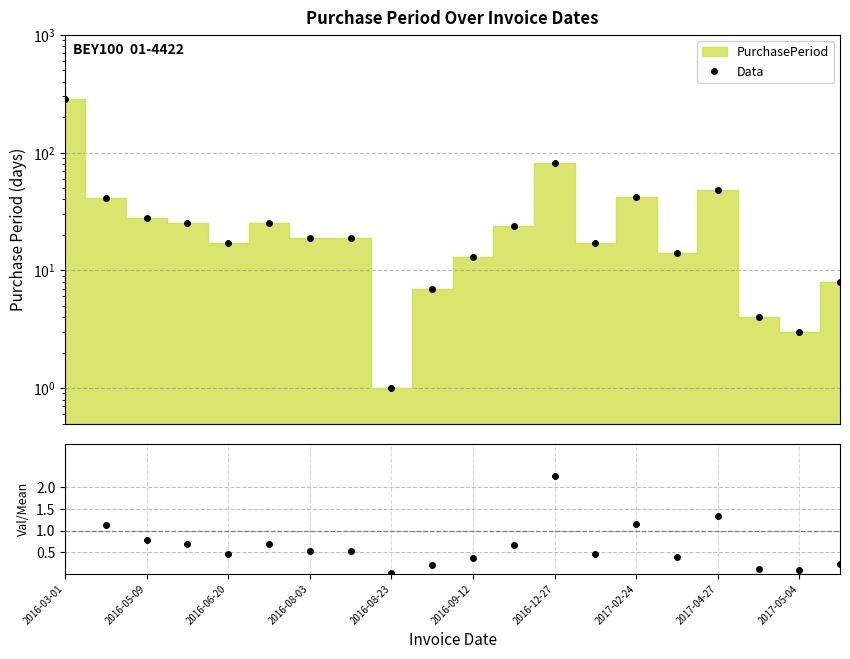

At which label does Data reach its peak?

2016-03-01